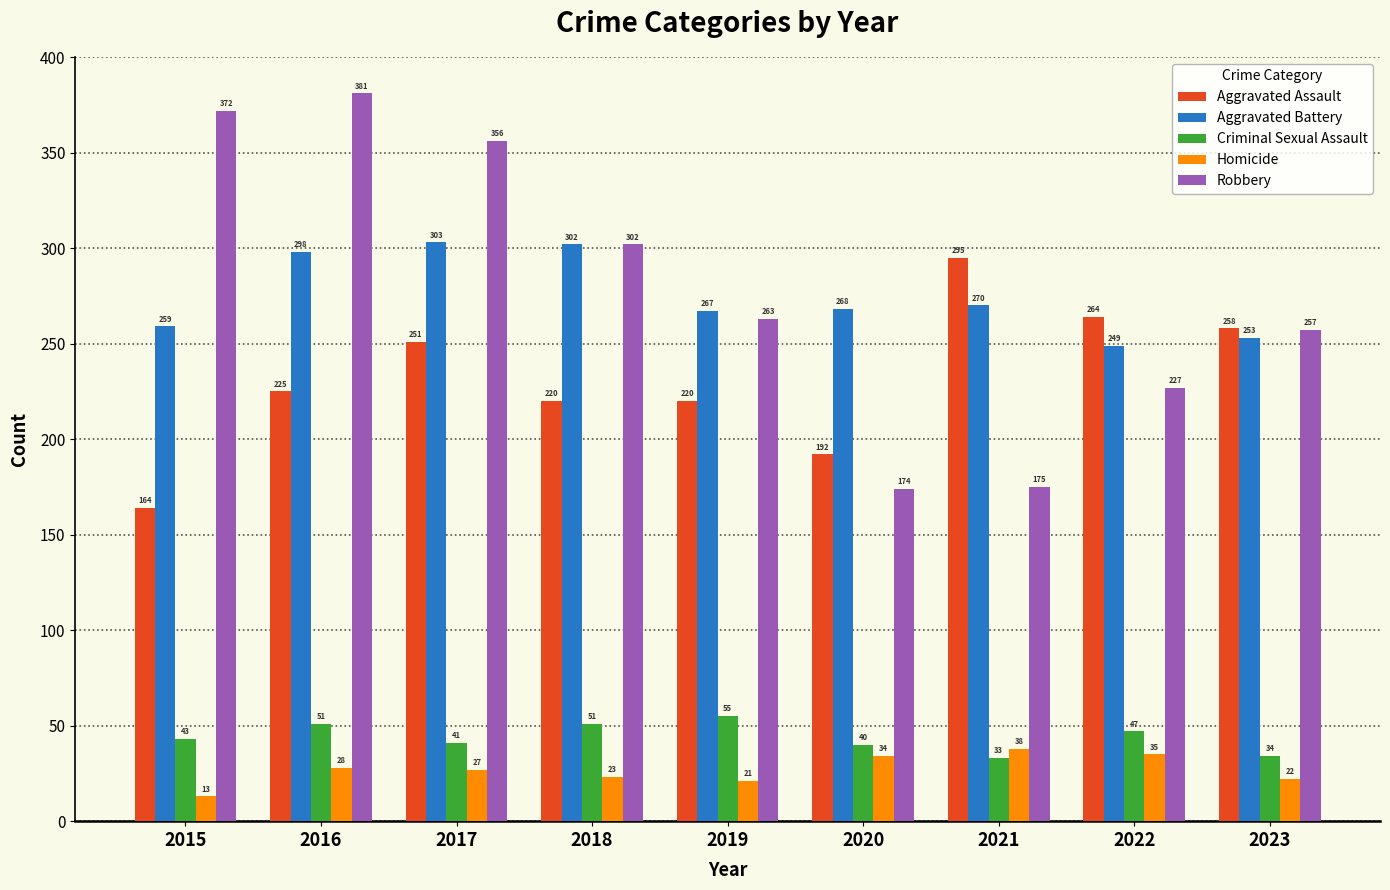

Is the value of Aggravated Battery at 2015 greater than the value of Criminal Sexual Assault at 2022?

Yes